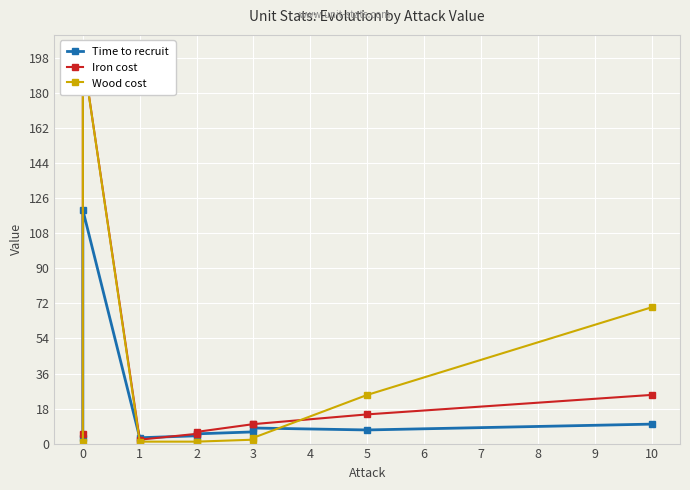

In Iron cost, how many points are lower than both neighbors (excluding endpoints)?

1